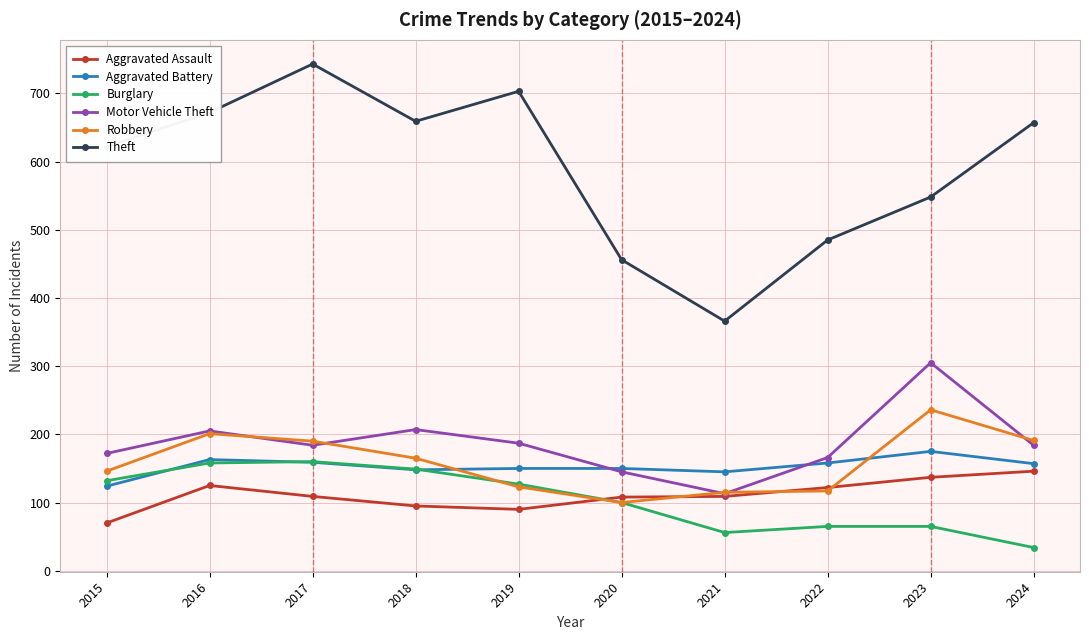

How many lines are shown in the chart?

6